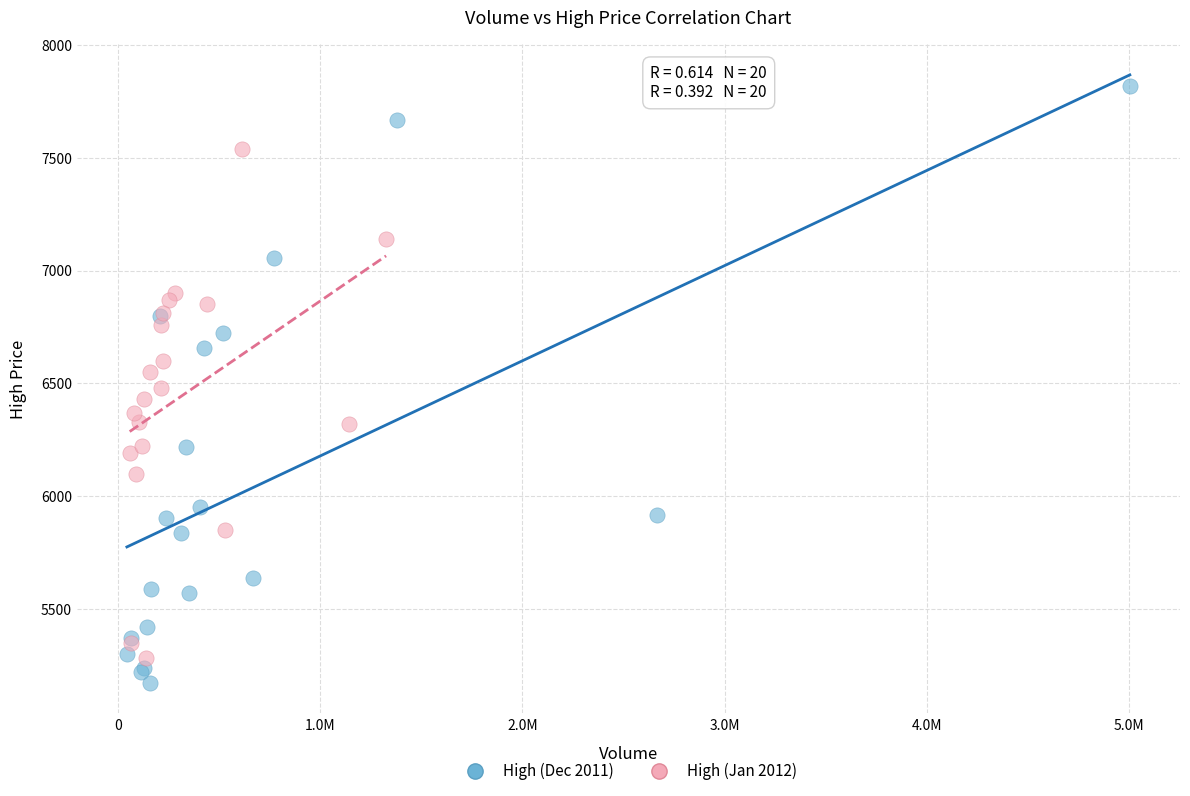

Which series has the largest Y range (max minus min)?

High (Dec 2011)